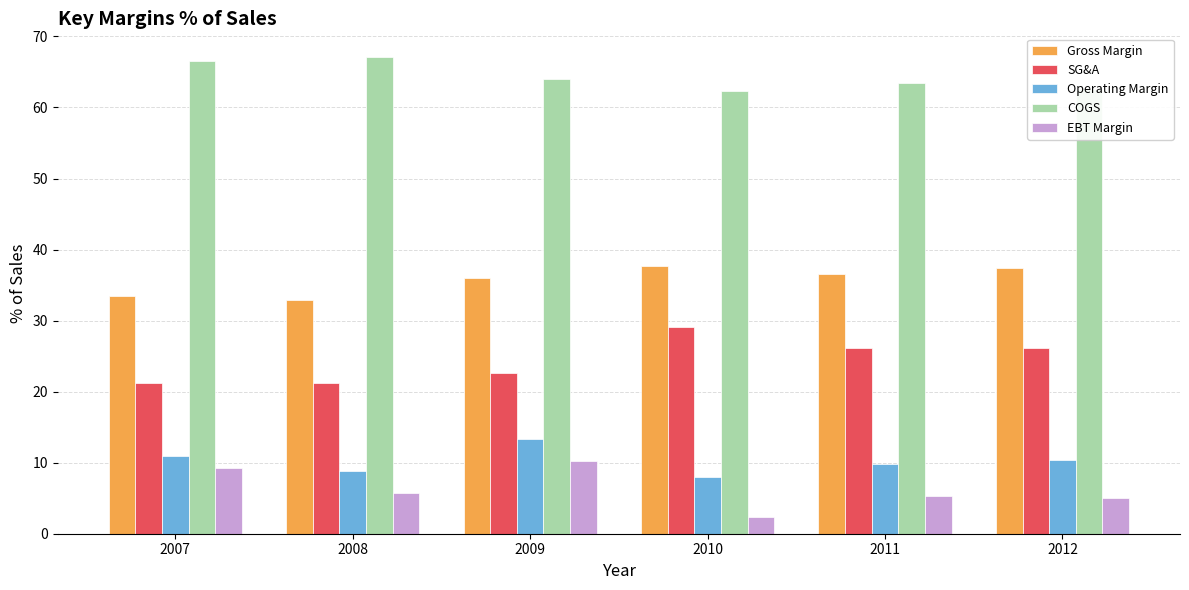

True or false: SG&A has a value of 14.1 at 2009.

False